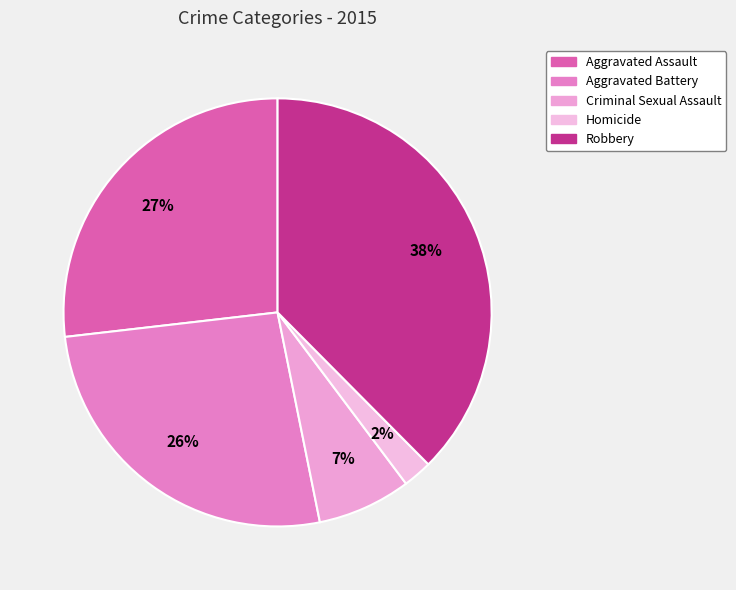

What is the smallest slice in the pie chart?

Homicide